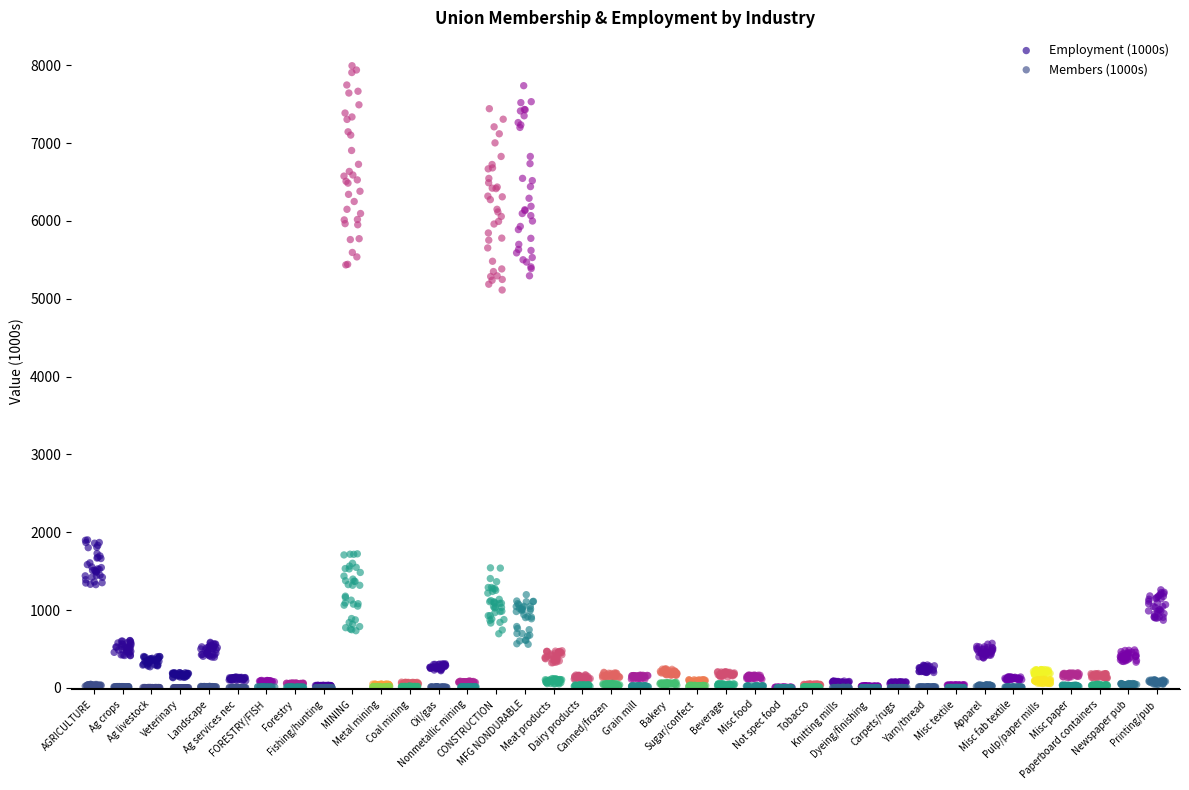

Which series has the widest spread of Y values?

Employment (1000s)